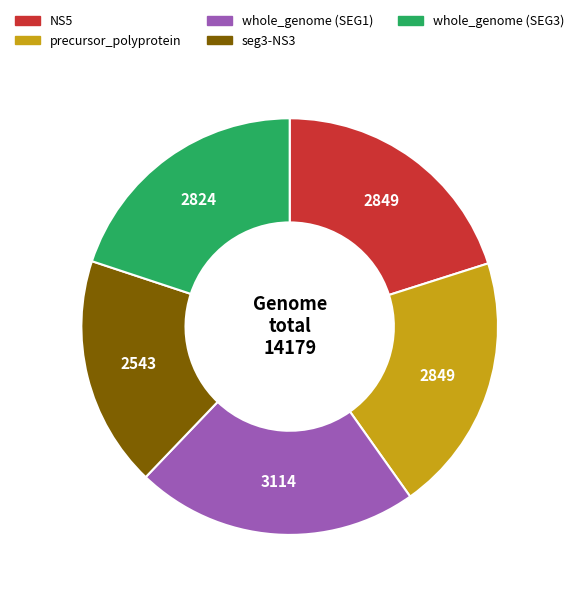

Count the number of slices in the pie.

5